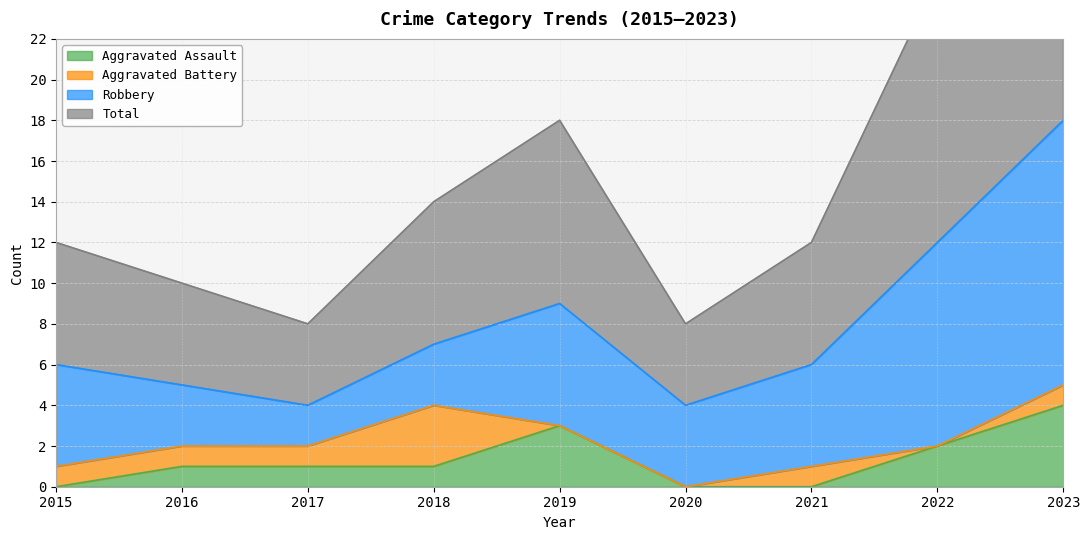

What is the value of the Total point at the 6th from the left?

8